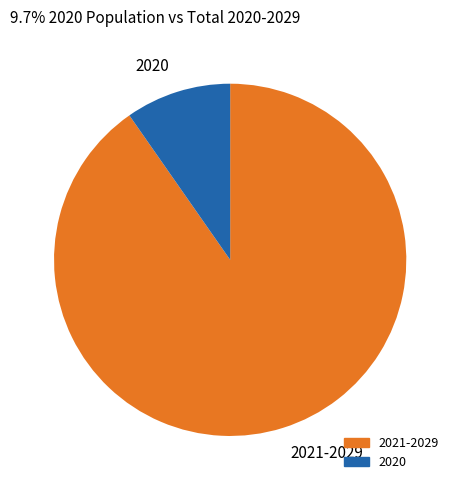

Is it true that 2021-2029 is 99% of the pie?

False